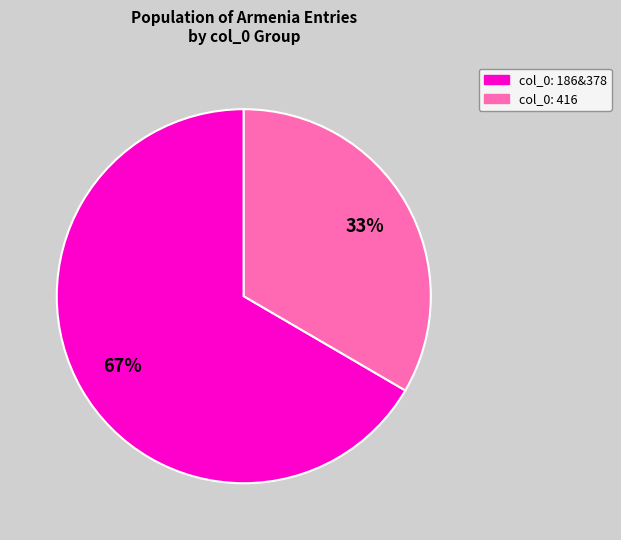

To the nearest percent, what is the average slice percentage?

50%